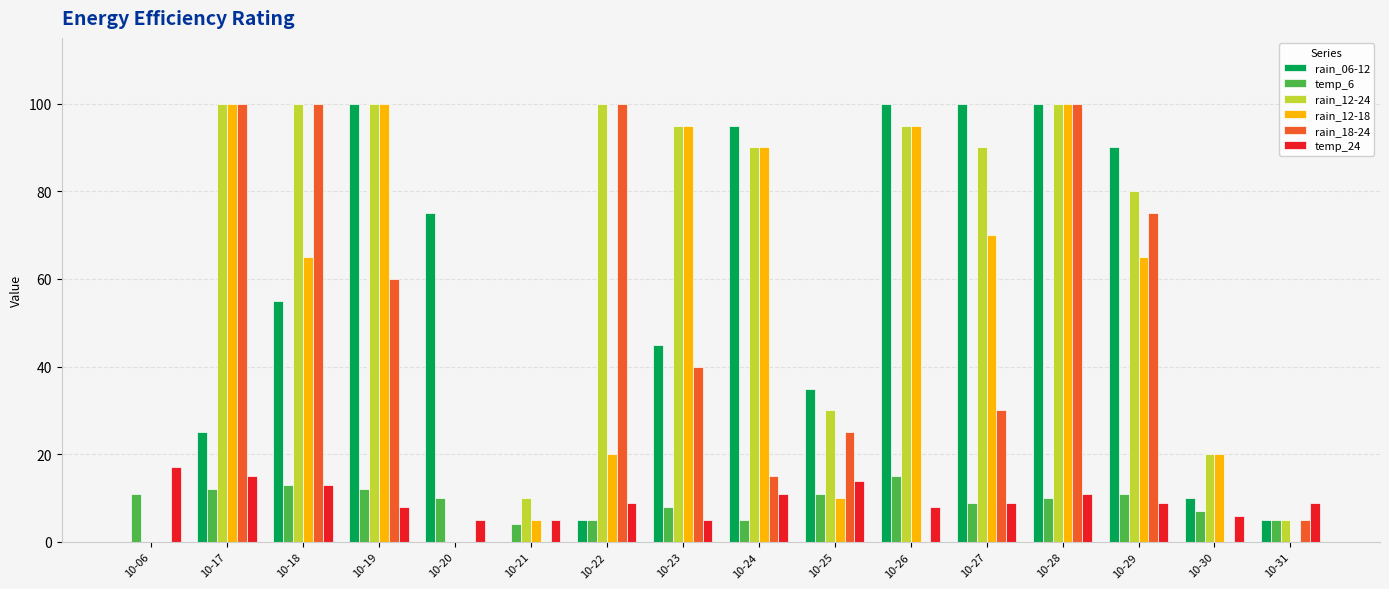

Reading right to left, list all the values displayed in this chart.

rain_06-12: 10-31=5	10-30=10	10-29=90	10-28=100	10-27=100	10-26=100	10-25=35	10-24=95	10-23=45	10-22=5	10-21=0	10-20=75	10-19=100	10-18=55	10-17=25	10-06=0
temp_6: 10-31=5	10-30=7	10-29=11	10-28=10	10-27=9	10-26=15	10-25=11	10-24=5	10-23=8	10-22=5	10-21=4	10-20=10	10-19=12	10-18=13	10-17=12	10-06=11
rain_12-24: 10-31=5	10-30=20	10-29=80	10-28=100	10-27=90	10-26=95	10-25=30	10-24=90	10-23=95	10-22=100	10-21=10	10-20=0	10-19=100	10-18=100	10-17=100	10-06=0
rain_12-18: 10-31=0	10-30=20	10-29=65	10-28=100	10-27=70	10-26=95	10-25=10	10-24=90	10-23=95	10-22=20	10-21=5	10-20=0	10-19=100	10-18=65	10-17=100	10-06=0
rain_18-24: 10-31=5	10-30=0	10-29=75	10-28=100	10-27=30	10-26=0	10-25=25	10-24=15	10-23=40	10-22=100	10-21=0	10-20=0	10-19=60	10-18=100	10-17=100	10-06=0
temp_24: 10-31=9	10-30=6	10-29=9	10-28=11	10-27=9	10-26=8	10-25=14	10-24=11	10-23=5	10-22=9	10-21=5	10-20=5	10-19=8	10-18=13	10-17=15	10-06=17